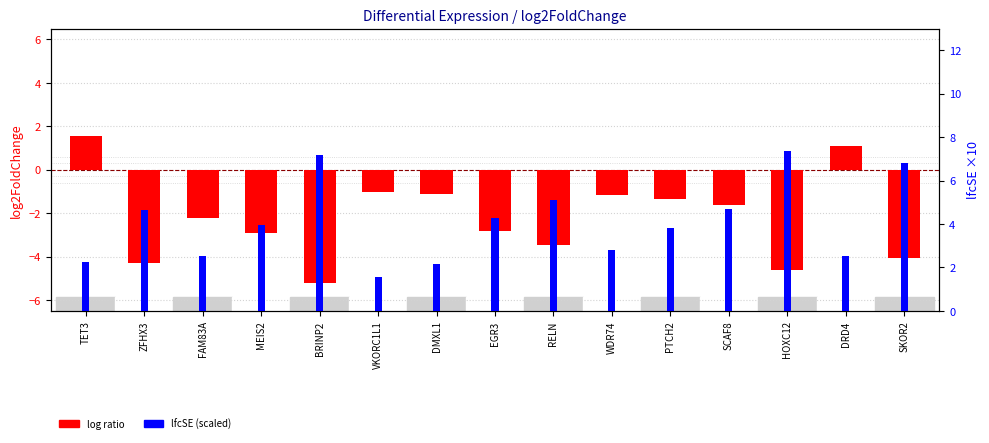

At which category is the sum across all series the highest?

TET3